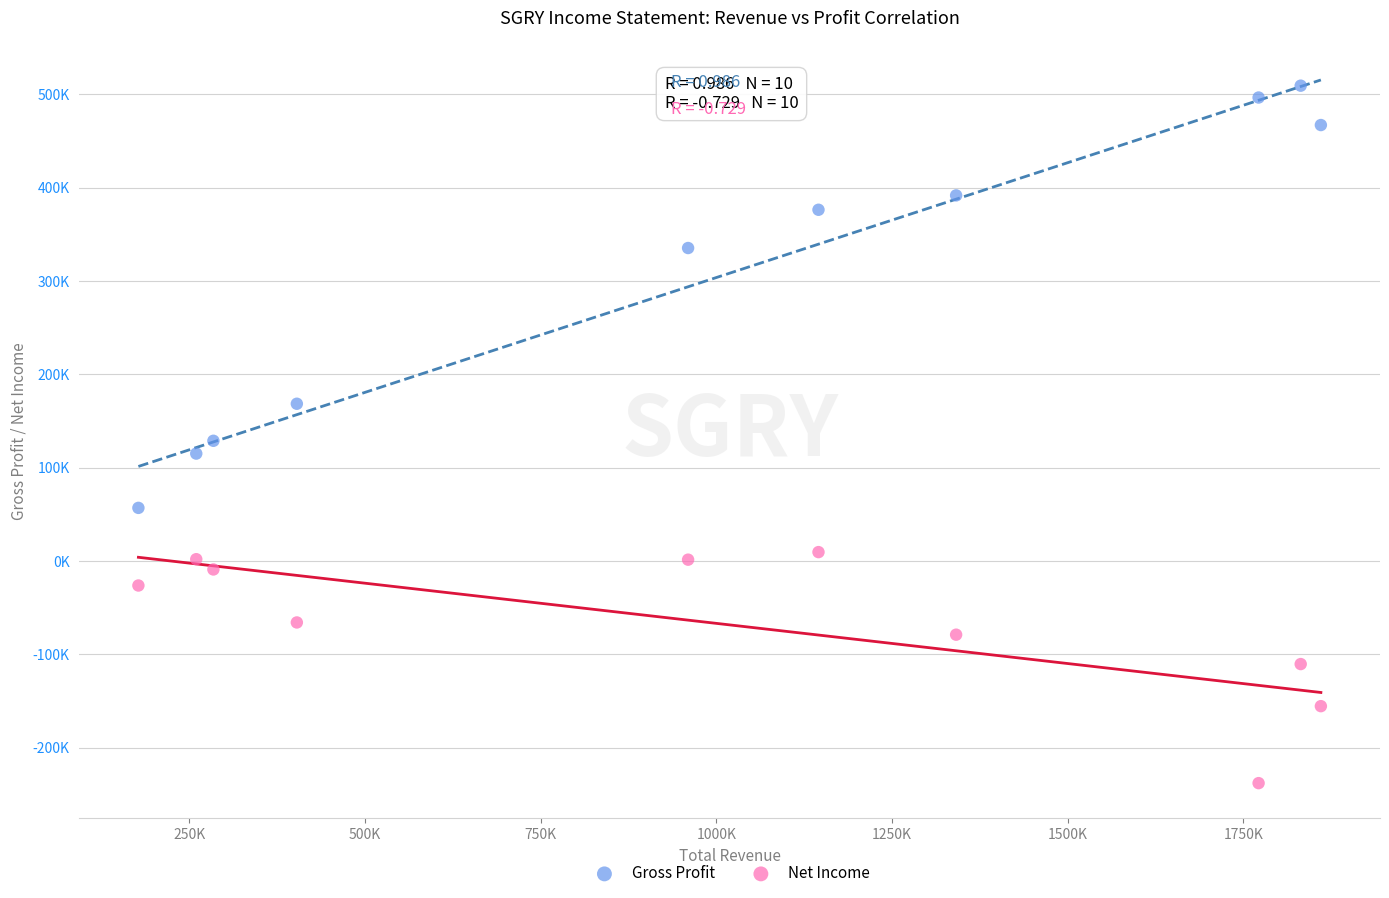

What are all the series names shown in the legend?

Gross Profit, Net Income